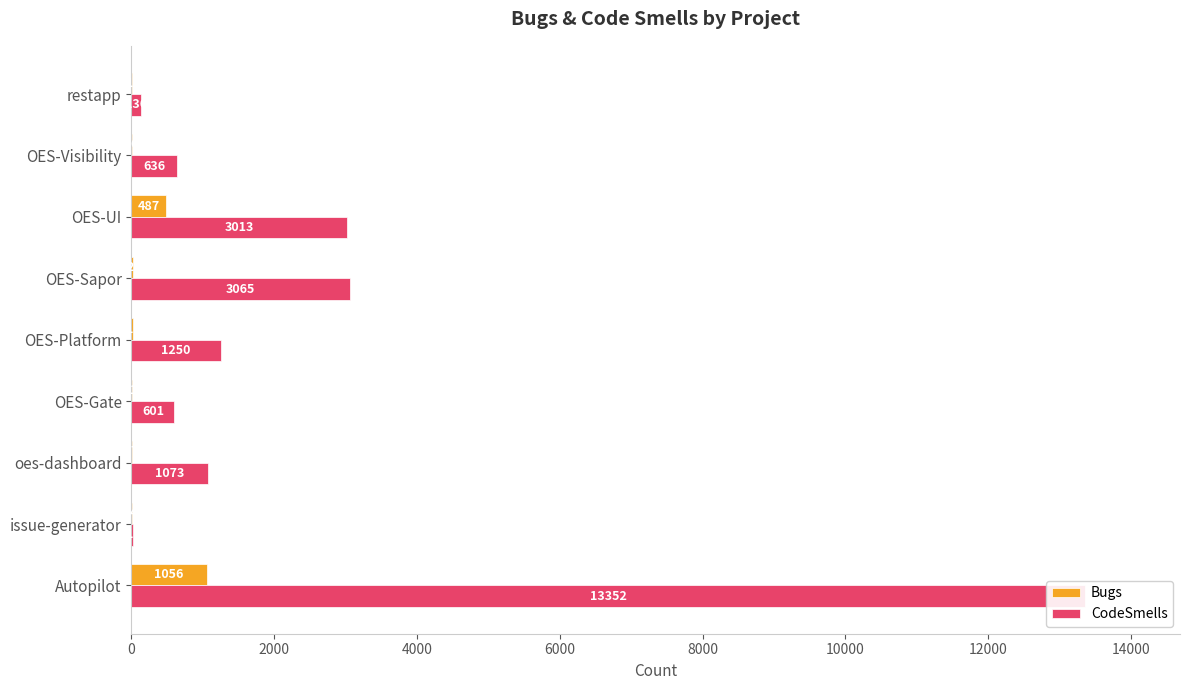

What is the average value of the Bugs series?

179